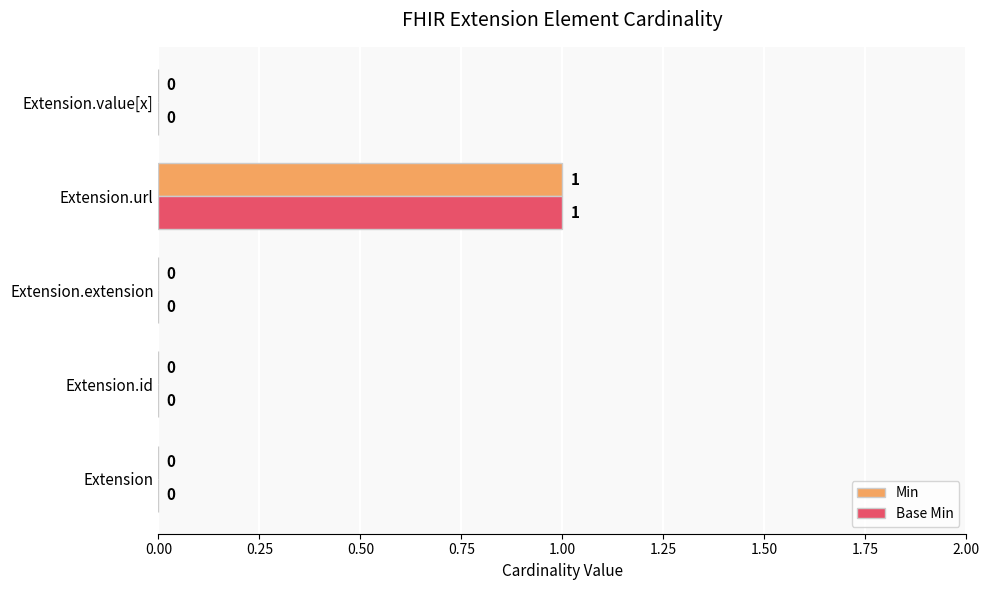

Which category has the highest value across all series?

Extension.url